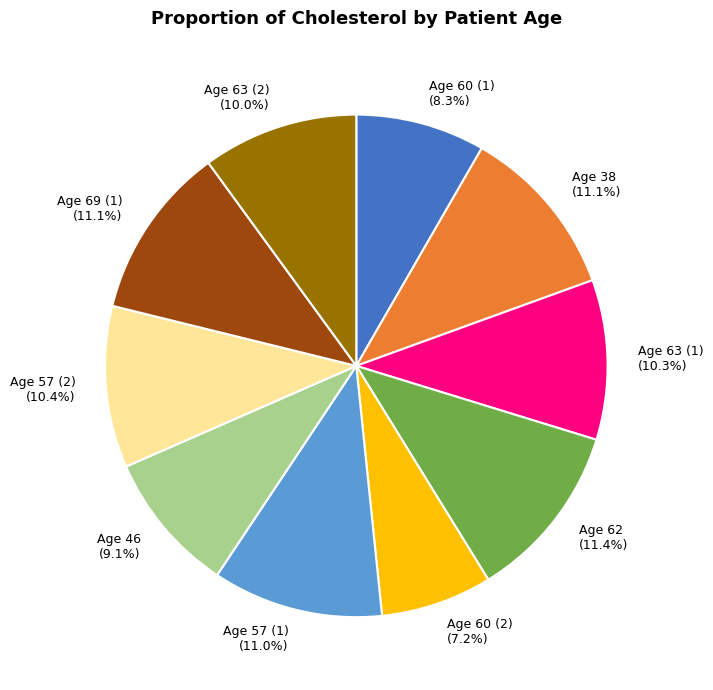

How many slices are in this pie chart?

10